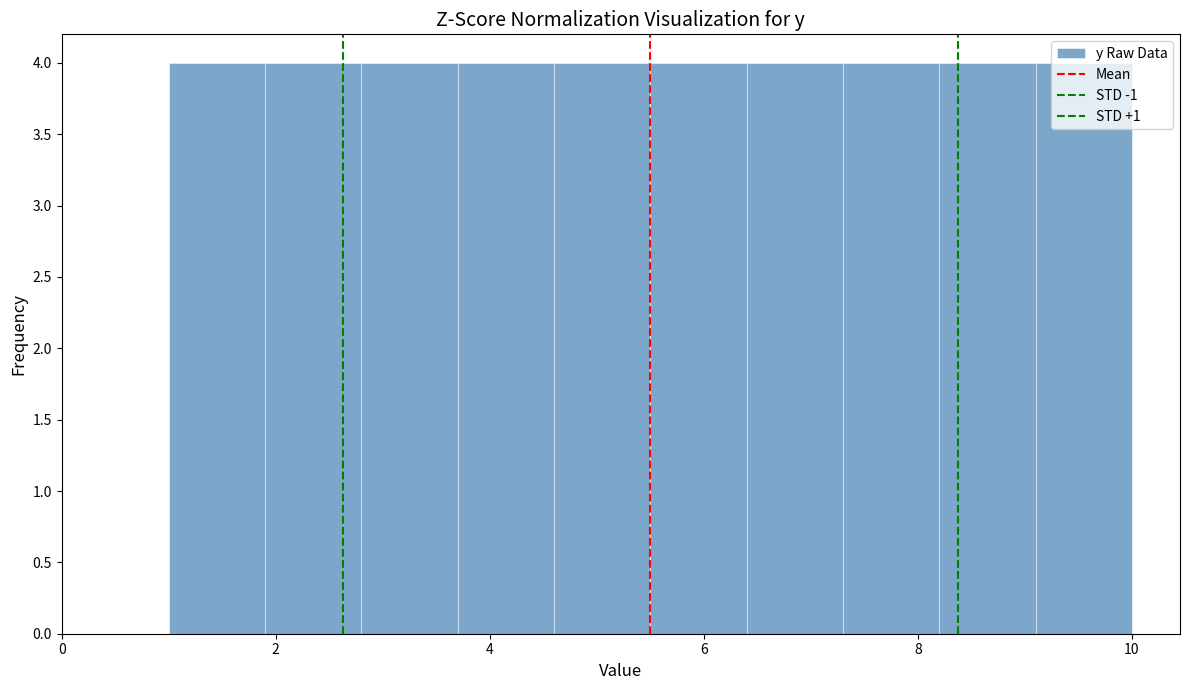

Reading left to right, list every bar in this chart as the range it spans on the x-axis followed by its height. Neither the bar edges nor the heights are printed on the chart, so give them approximately, as read against the axes.

1.0 to 1.9: 4
1.9 to 2.8: 4
2.8 to 3.7: 4
3.7 to 4.6: 4
4.6 to 5.5: 4
5.5 to 6.4: 4
6.4 to 7.3: 4
7.3 to 8.2: 4
8.2 to 9.1: 4
9.1 to 10.0: 4